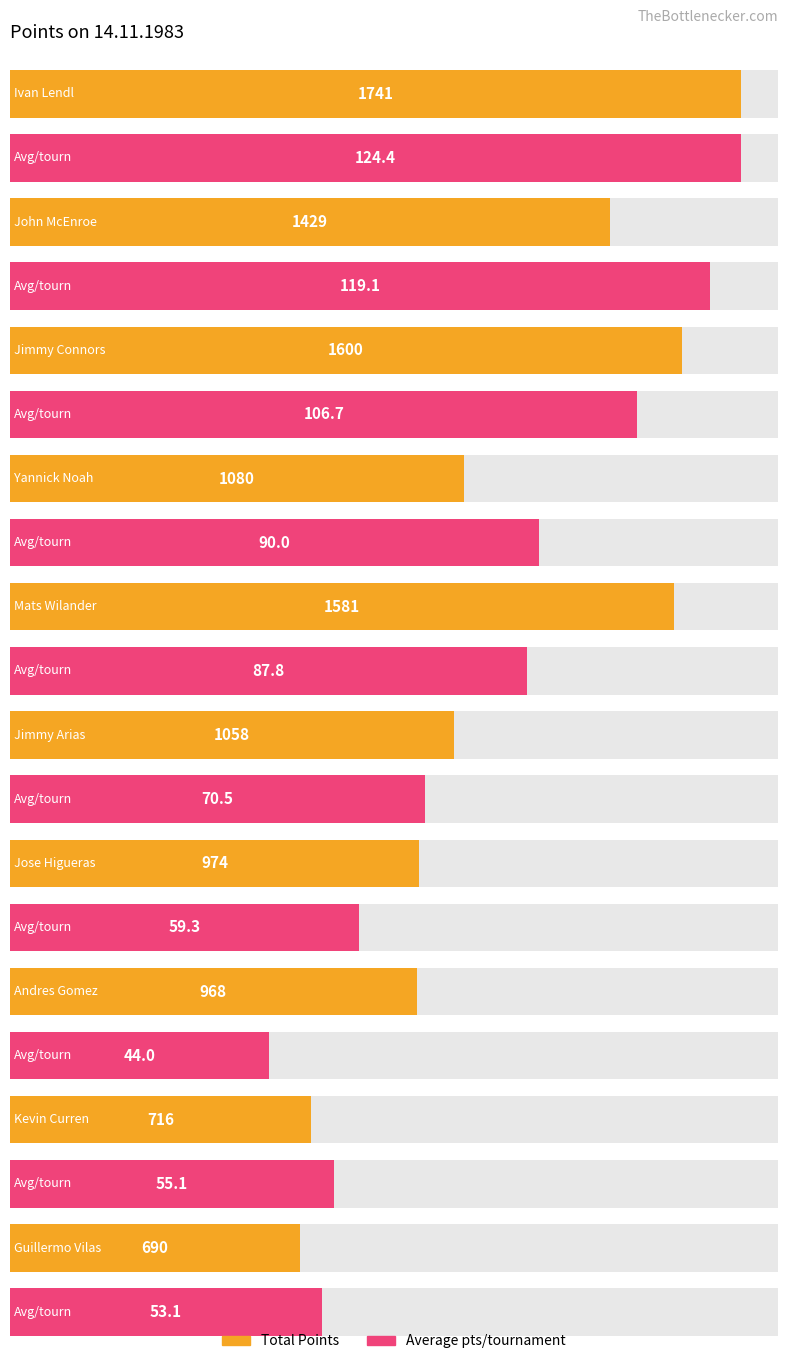

At which category is the sum across all series the highest?

Ivan Lendl